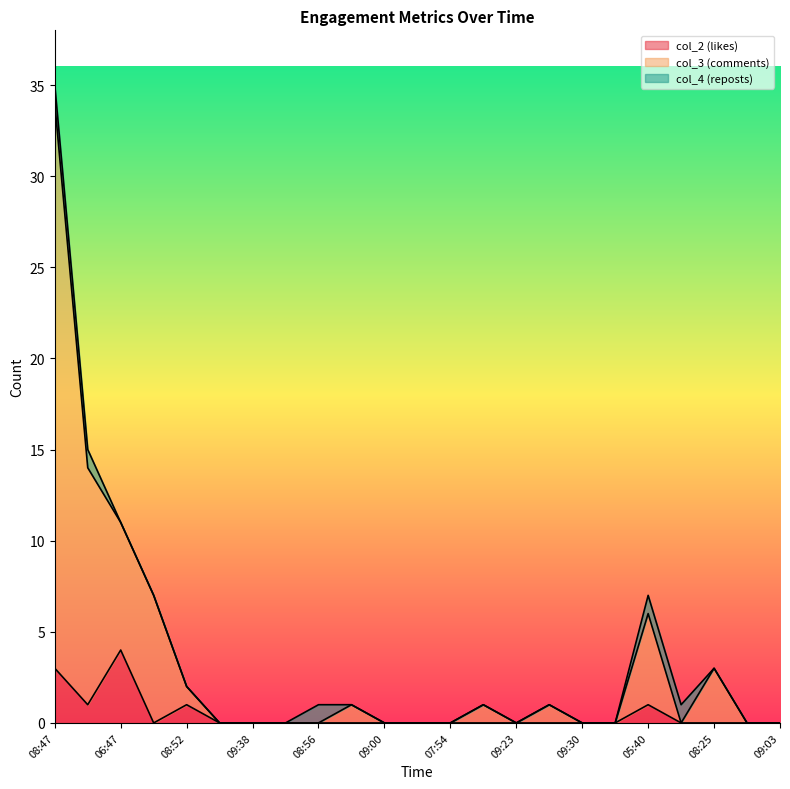

The col_2 (likes) series shows 0 at 09:23. True or false?

True